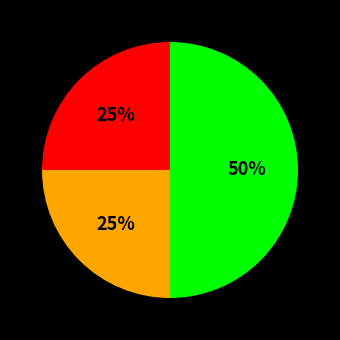

To the nearest percent, what is the average slice percentage?

33%